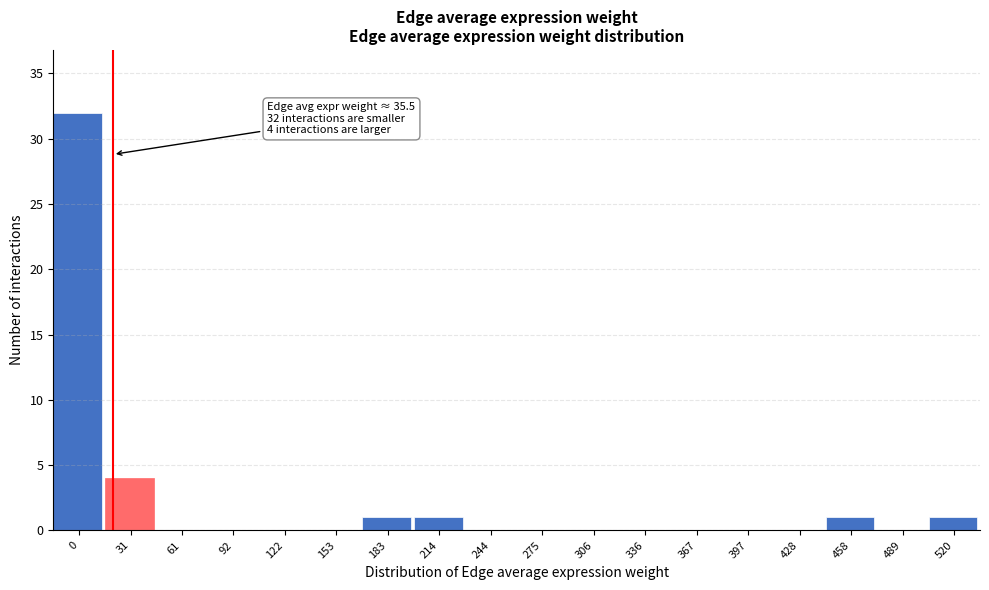

Reading left to right, list all the values displayed in this chart.

0=32	31=4	61=0	92=0	122=0	153=0	183=1	214=1	244=0	275=0	306=0	336=0	367=0	397=0	428=0	458=1	489=0	520=1